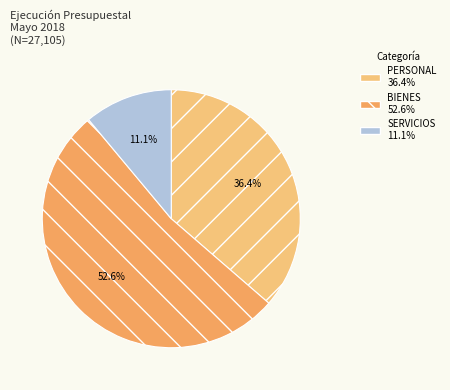

Does PERSONAL represent more than half of the total?

No